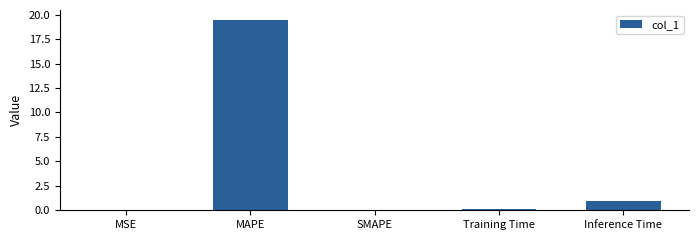

Are the bars grouped side by side (vs. stacked)?

No